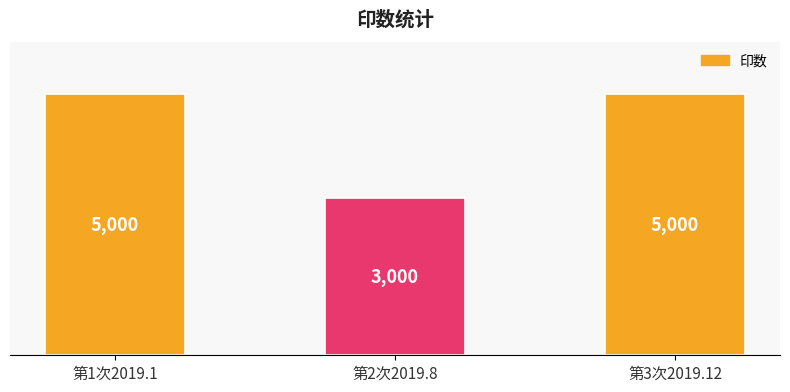

What position from the left is 第1次2019.1?

1